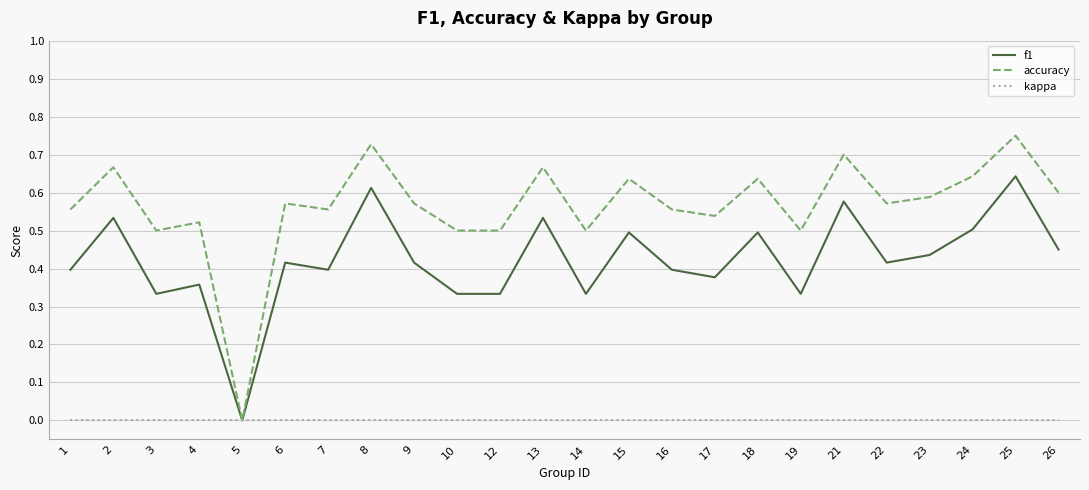

List the series in order of their overall mean, lowest first.

kappa, f1, accuracy